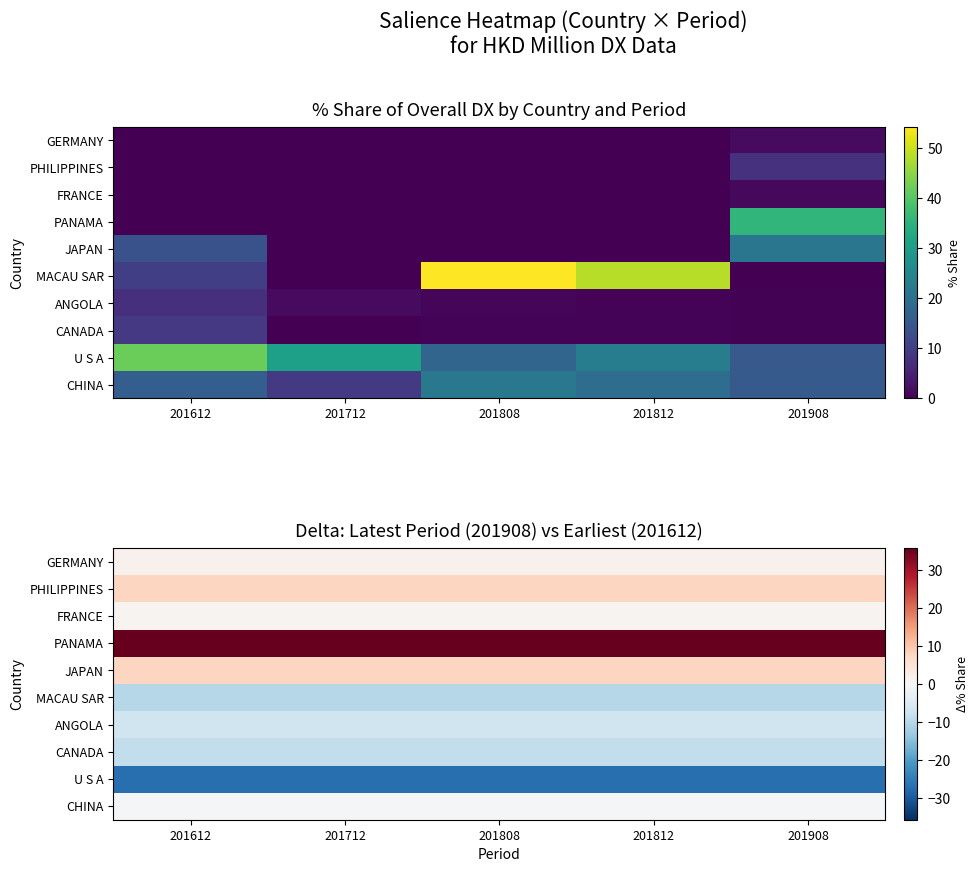

What is the spread (max minus min) of values at 201612?

62.7